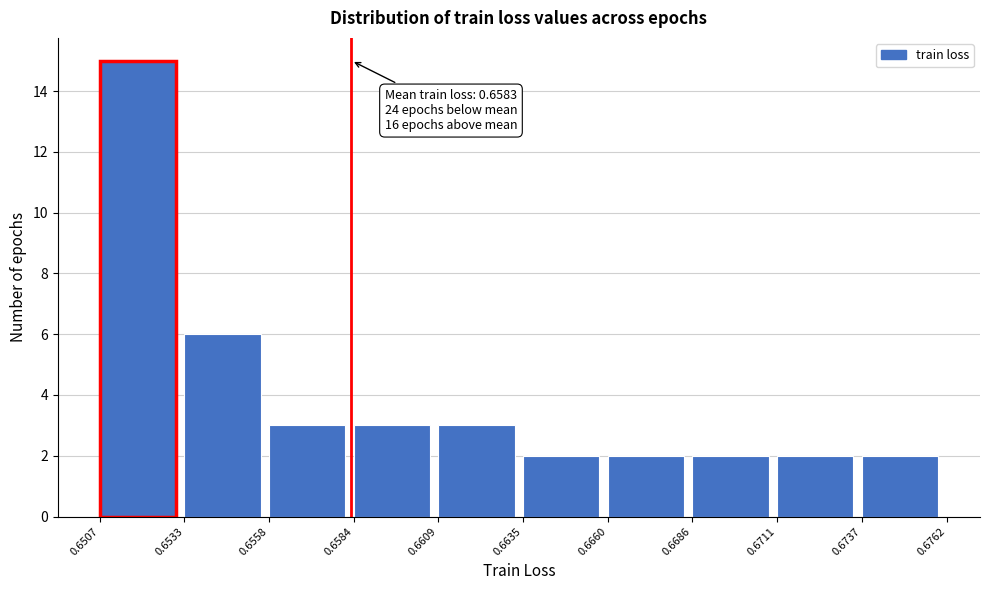

Over which range of the x-axis is the bar tallest?

0.6507 to 0.6533